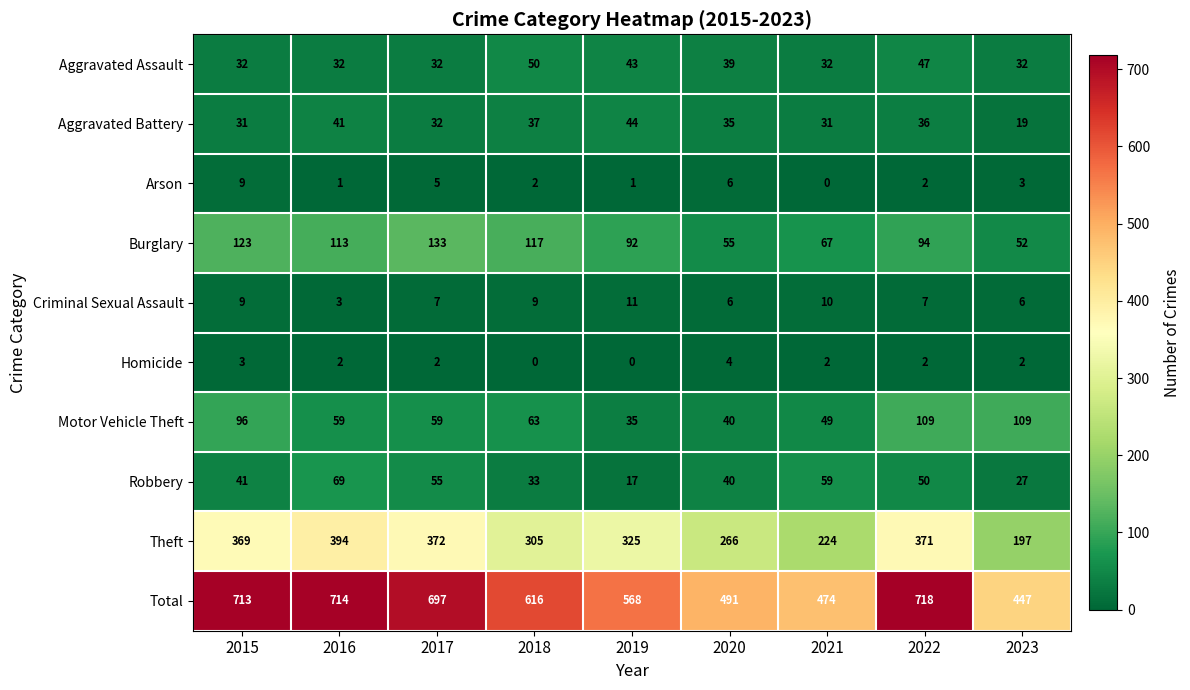

What value does the Aggravated Battery series have at 2018, to the nearest 5?

35